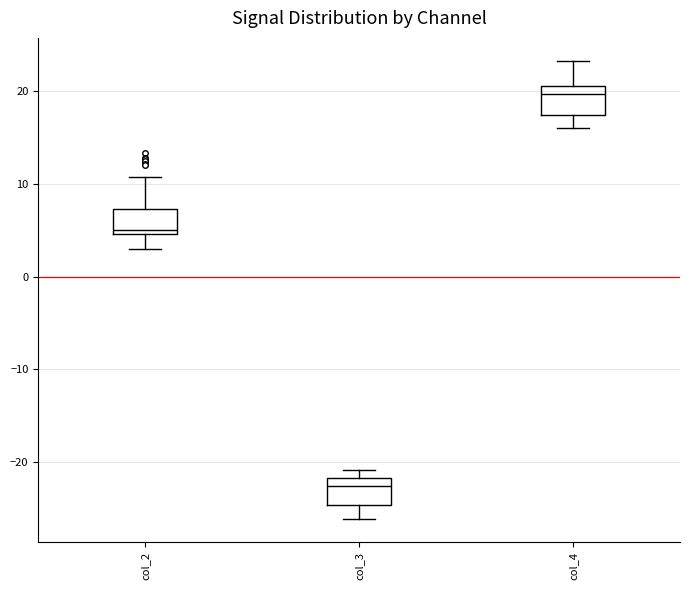

Where is the upper edge of the box for col_3 on the y-axis? The values are not printed on the chart, so give them approximately, as read against the axis.

-22